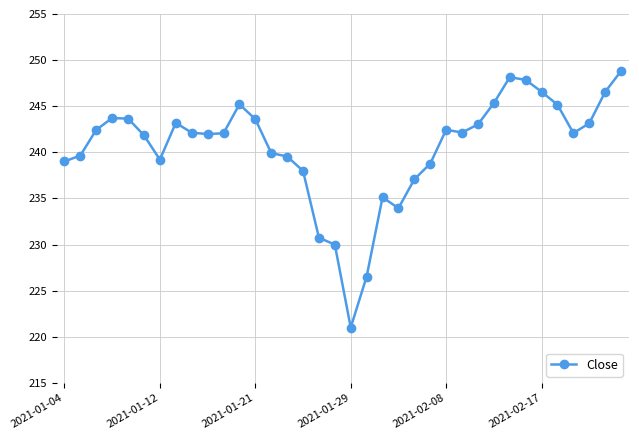

True or false: there are more than 1 points higher than both neighbors.

True